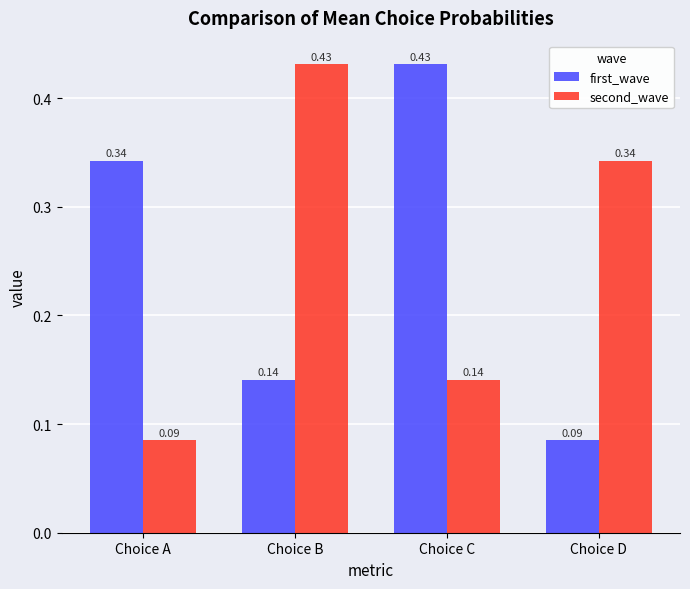

List the labels in order of first_wave value, smallest first.

Choice D, Choice B, Choice A, Choice C